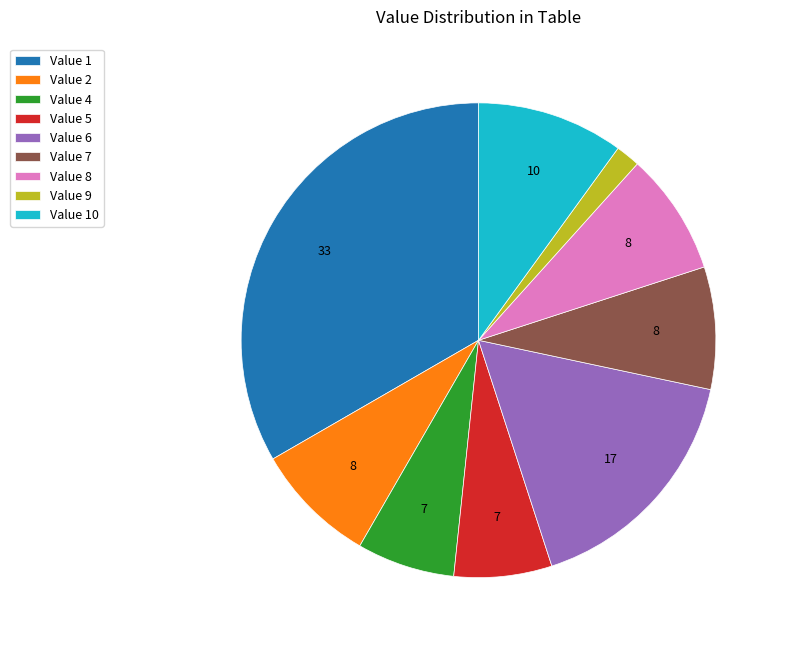

Is there any slice that represents more than half of the pie?

No